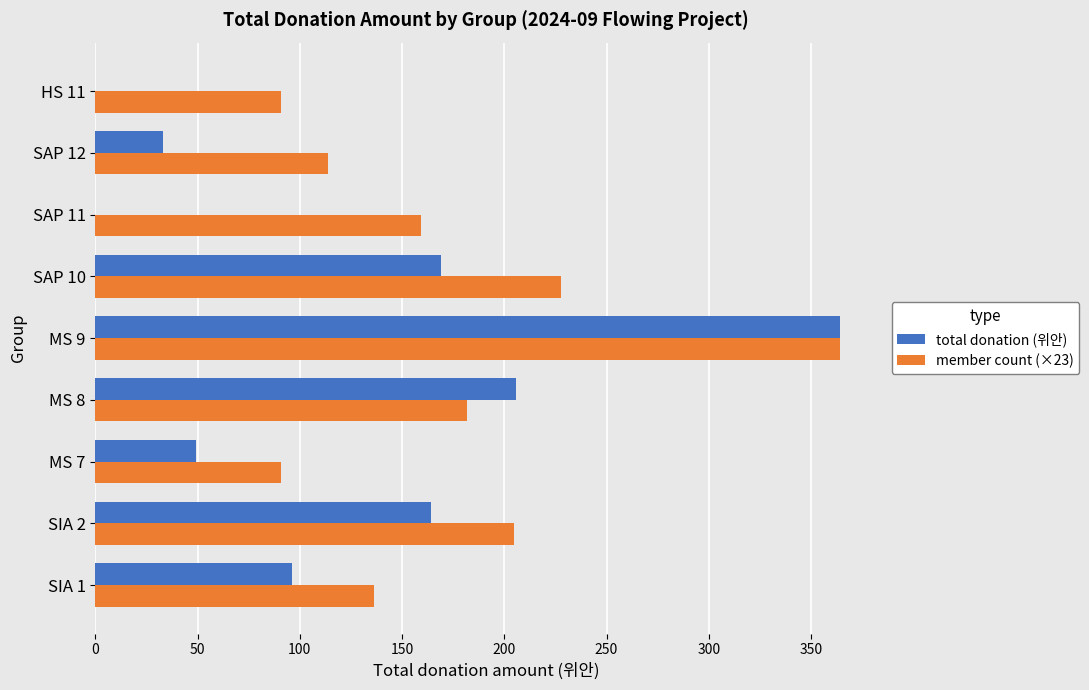

What is the sum of all member count (×23) values?

1569.8